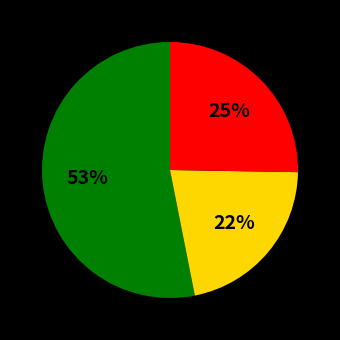

How many slices are in this pie chart?

3